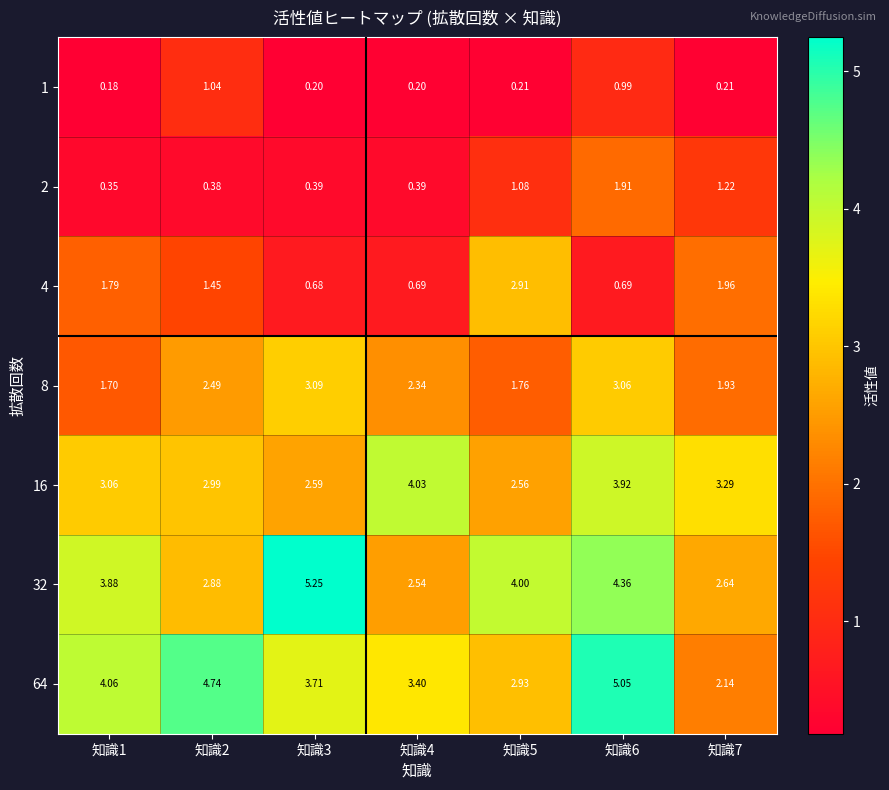

Is the value of 1 at 知識1 greater than the value of 2 at 知識3?

No